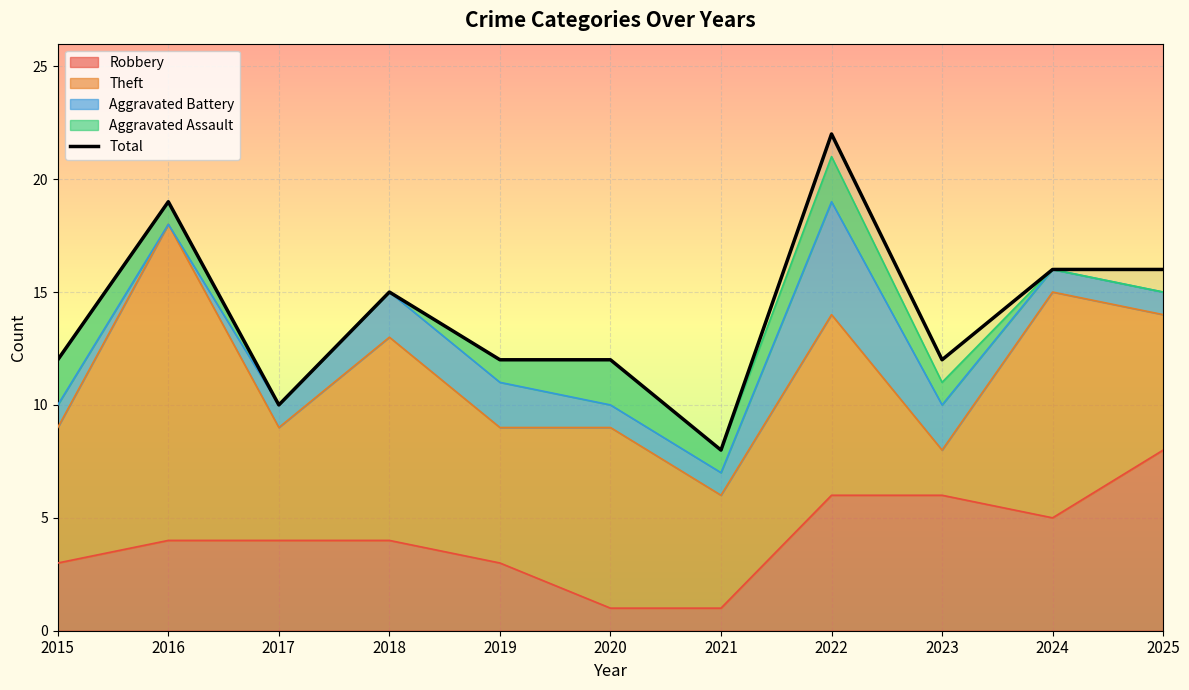

The chart shows a value of 22 at 2022. True or false?

True